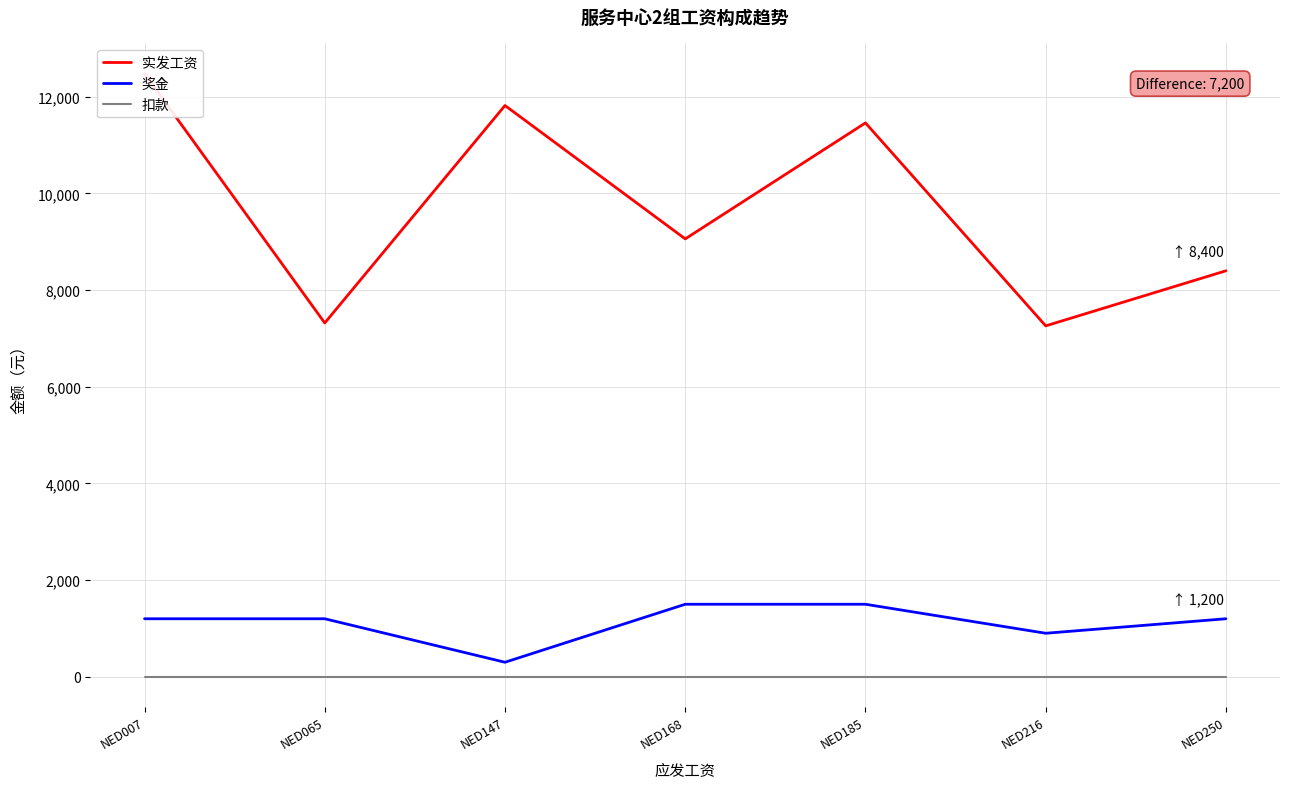

Rank the categories by 奖金 value from highest to lowest.

NED168, NED185, NED007, NED065, NED250, NED216, NED147